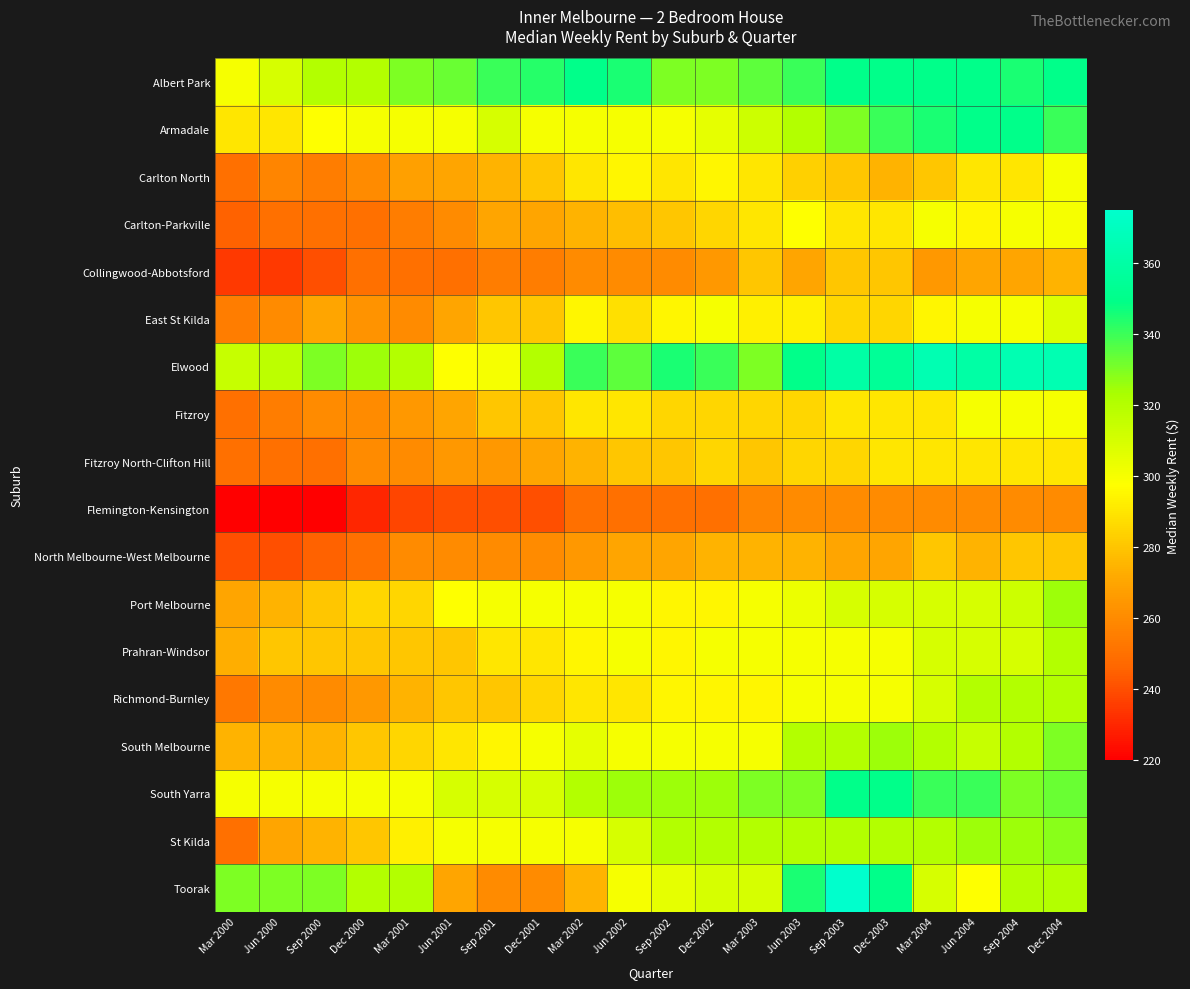

Reading right to left, list all the values displayed in this chart.

Albert Park: Dec 2004=350	Sep 2004=345	Jun 2004=350	Mar 2004=350	Dec 2003=350	Sep 2003=350	Jun 2003=340	Mar 2003=335	Dec 2002=330	Sep 2002=330	Jun 2002=345	Mar 2002=350	Dec 2001=343	Sep 2001=340	Jun 2001=333	Mar 2001=330	Dec 2000=320	Sep 2000=320	Jun 2000=310	Mar 2000=300
Armadale: Dec 2004=340	Sep 2004=350	Jun 2004=350	Mar 2004=345	Dec 2003=340	Sep 2003=330	Jun 2003=320	Mar 2003=313	Dec 2002=305	Sep 2002=300	Jun 2002=300	Mar 2002=300	Dec 2001=300	Sep 2001=310	Jun 2001=300	Mar 2001=300	Dec 2000=300	Sep 2000=298	Jun 2000=290	Mar 2000=290
Carlton North: Dec 2004=300	Sep 2004=290	Jun 2004=290	Mar 2004=280	Dec 2003=275	Sep 2003=280	Jun 2003=283	Mar 2003=290	Dec 2002=295	Sep 2002=290	Jun 2002=295	Mar 2002=290	Dec 2001=280	Sep 2001=275	Jun 2001=270	Mar 2001=268	Dec 2000=260	Sep 2000=255	Jun 2000=258	Mar 2000=250
Carlton-Parkville: Dec 2004=300	Sep 2004=300	Jun 2004=295	Mar 2004=300	Dec 2003=290	Sep 2003=290	Jun 2003=298	Mar 2003=290	Dec 2002=285	Sep 2002=280	Jun 2002=278	Mar 2002=275	Dec 2001=270	Sep 2001=270	Jun 2001=260	Mar 2001=255	Dec 2000=250	Sep 2000=250	Jun 2000=250	Mar 2000=245
Collingwood-Abbotsford: Dec 2004=275	Sep 2004=270	Jun 2004=270	Mar 2004=265	Dec 2003=280	Sep 2003=280	Jun 2003=270	Mar 2003=280	Dec 2002=265	Sep 2002=260	Jun 2002=260	Mar 2002=260	Dec 2001=255	Sep 2001=255	Jun 2001=250	Mar 2001=250	Dec 2000=250	Sep 2000=240	Jun 2000=235	Mar 2000=235
East St Kilda: Dec 2004=308	Sep 2004=300	Jun 2004=300	Mar 2004=295	Dec 2003=285	Sep 2003=285	Jun 2003=293	Mar 2003=293	Dec 2002=300	Sep 2002=295	Jun 2002=288	Mar 2002=295	Dec 2001=280	Sep 2001=280	Jun 2001=270	Mar 2001=260	Dec 2000=263	Sep 2000=270	Jun 2000=260	Mar 2000=255
Elwood: Dec 2004=365	Sep 2004=365	Jun 2004=360	Mar 2004=365	Dec 2003=355	Sep 2003=360	Jun 2003=350	Mar 2003=330	Dec 2002=340	Sep 2002=345	Jun 2002=335	Mar 2002=340	Dec 2001=320	Sep 2001=300	Jun 2001=298	Mar 2001=320	Dec 2000=325	Sep 2000=330	Jun 2000=318	Mar 2000=315
Fitzroy: Dec 2004=300	Sep 2004=300	Jun 2004=300	Mar 2004=290	Dec 2003=290	Sep 2003=290	Jun 2003=285	Mar 2003=285	Dec 2002=285	Sep 2002=285	Jun 2002=290	Mar 2002=290	Dec 2001=280	Sep 2001=280	Jun 2001=270	Mar 2001=265	Dec 2000=260	Sep 2000=260	Jun 2000=255	Mar 2000=250
Fitzroy North-Clifton Hill: Dec 2004=290	Sep 2004=290	Jun 2004=290	Mar 2004=290	Dec 2003=290	Sep 2003=285	Jun 2003=285	Mar 2003=280	Dec 2002=285	Sep 2002=280	Jun 2002=280	Mar 2002=275	Dec 2001=270	Sep 2001=265	Jun 2001=265	Mar 2001=260	Dec 2000=260	Sep 2000=250	Jun 2000=250	Mar 2000=250
Flemington-Kensington: Dec 2004=260	Sep 2004=260	Jun 2004=260	Mar 2004=260	Dec 2003=260	Sep 2003=260	Jun 2003=260	Mar 2003=258	Dec 2002=250	Sep 2002=250	Jun 2002=250	Mar 2002=250	Dec 2001=240	Sep 2001=240	Jun 2001=240	Mar 2001=238	Dec 2000=230	Sep 2000=220	Jun 2000=220	Mar 2000=220
North Melbourne-West Melbourne: Dec 2004=280	Sep 2004=280	Jun 2004=275	Mar 2004=280	Dec 2003=270	Sep 2003=270	Jun 2003=275	Mar 2003=275	Dec 2002=275	Sep 2002=270	Jun 2002=270	Mar 2002=265	Dec 2001=260	Sep 2001=260	Jun 2001=260	Mar 2001=260	Dec 2000=250	Sep 2000=245	Jun 2000=240	Mar 2000=240
Port Melbourne: Dec 2004=325	Sep 2004=313	Jun 2004=310	Mar 2004=310	Dec 2003=310	Sep 2003=310	Jun 2003=303	Mar 2003=300	Dec 2002=295	Sep 2002=295	Jun 2002=300	Mar 2002=300	Dec 2001=300	Sep 2001=300	Jun 2001=298	Mar 2001=285	Dec 2000=285	Sep 2000=280	Jun 2000=275	Mar 2000=270
Prahran-Windsor: Dec 2004=320	Sep 2004=310	Jun 2004=310	Mar 2004=310	Dec 2003=300	Sep 2003=300	Jun 2003=300	Mar 2003=300	Dec 2002=300	Sep 2002=295	Jun 2002=300	Mar 2002=295	Dec 2001=290	Sep 2001=290	Jun 2001=280	Mar 2001=280	Dec 2000=280	Sep 2000=280	Jun 2000=280	Mar 2000=273
Richmond-Burnley: Dec 2004=320	Sep 2004=320	Jun 2004=320	Mar 2004=310	Dec 2003=300	Sep 2003=300	Jun 2003=300	Mar 2003=295	Dec 2002=295	Sep 2002=295	Jun 2002=290	Mar 2002=290	Dec 2001=285	Sep 2001=280	Jun 2001=280	Mar 2001=275	Dec 2000=265	Sep 2000=260	Jun 2000=260	Mar 2000=253
South Melbourne: Dec 2004=330	Sep 2004=320	Jun 2004=315	Mar 2004=320	Dec 2003=325	Sep 2003=320	Jun 2003=320	Mar 2003=300	Dec 2002=300	Sep 2002=300	Jun 2002=300	Mar 2002=305	Dec 2001=300	Sep 2001=295	Jun 2001=290	Mar 2001=285	Dec 2000=280	Sep 2000=275	Jun 2000=275	Mar 2000=275
South Yarra: Dec 2004=333	Sep 2004=330	Jun 2004=340	Mar 2004=340	Dec 2003=350	Sep 2003=350	Jun 2003=330	Mar 2003=330	Dec 2002=325	Sep 2002=325	Jun 2002=325	Mar 2002=320	Dec 2001=310	Sep 2001=310	Jun 2001=310	Mar 2001=300	Dec 2000=300	Sep 2000=300	Jun 2000=300	Mar 2000=300
St Kilda: Dec 2004=328	Sep 2004=325	Jun 2004=325	Mar 2004=320	Dec 2003=320	Sep 2003=320	Jun 2003=320	Mar 2003=320	Dec 2002=320	Sep 2002=320	Jun 2002=310	Mar 2002=300	Dec 2001=300	Sep 2001=300	Jun 2001=300	Mar 2001=293	Dec 2000=280	Sep 2000=275	Jun 2000=270	Mar 2000=250
Toorak: Dec 2004=320	Sep 2004=320	Jun 2004=298	Mar 2004=310	Dec 2003=350	Sep 2003=375	Jun 2003=345	Mar 2003=310	Dec 2002=310	Sep 2002=305	Jun 2002=300	Mar 2002=275	Dec 2001=260	Sep 2001=260	Jun 2001=270	Mar 2001=320	Dec 2000=320	Sep 2000=330	Jun 2000=330	Mar 2000=330